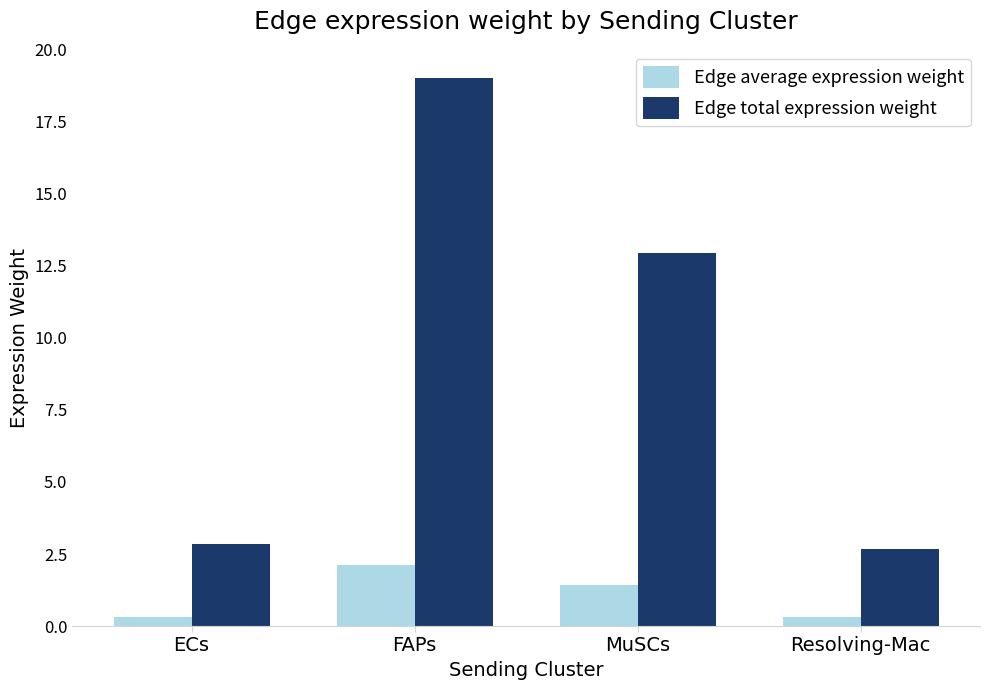

Which series changed the most between MuSCs and Resolving-Mac?

Edge total expression weight